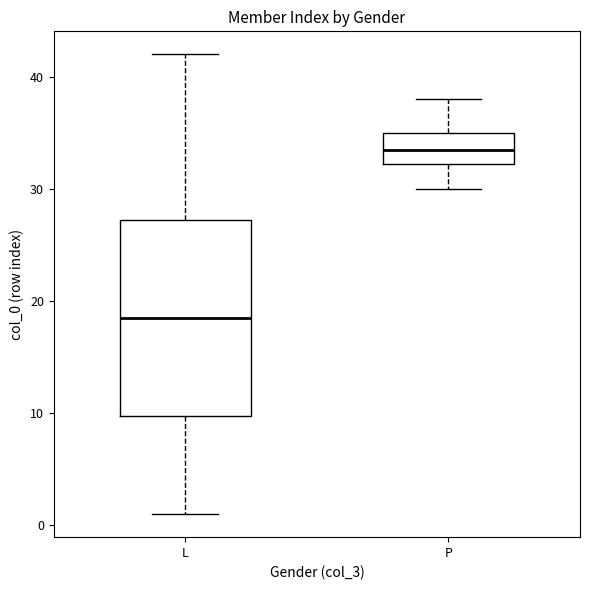

Reading left to right, transcribe this box plot: for each box, give where its median line is, the range the box spans, and where its two whiskers end, as read against the y-axis. The values are not printed on the chart, so give them approximately, as read against the axis.

L: median 19, box 10 to 27, whiskers 1 to 42
P: median 34, box 32 to 35, whiskers 30 to 38